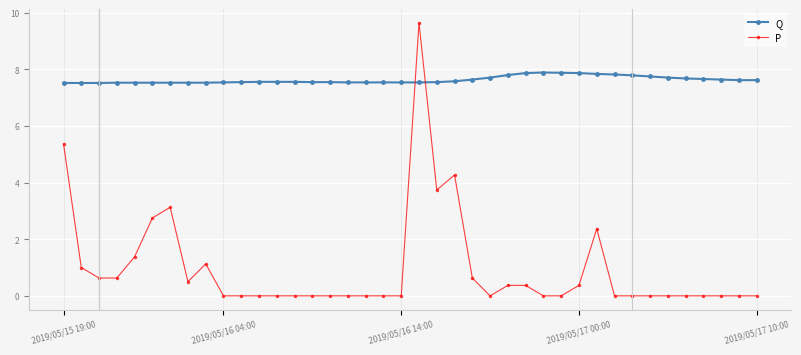

Which series has the largest range (max minus min)?

P